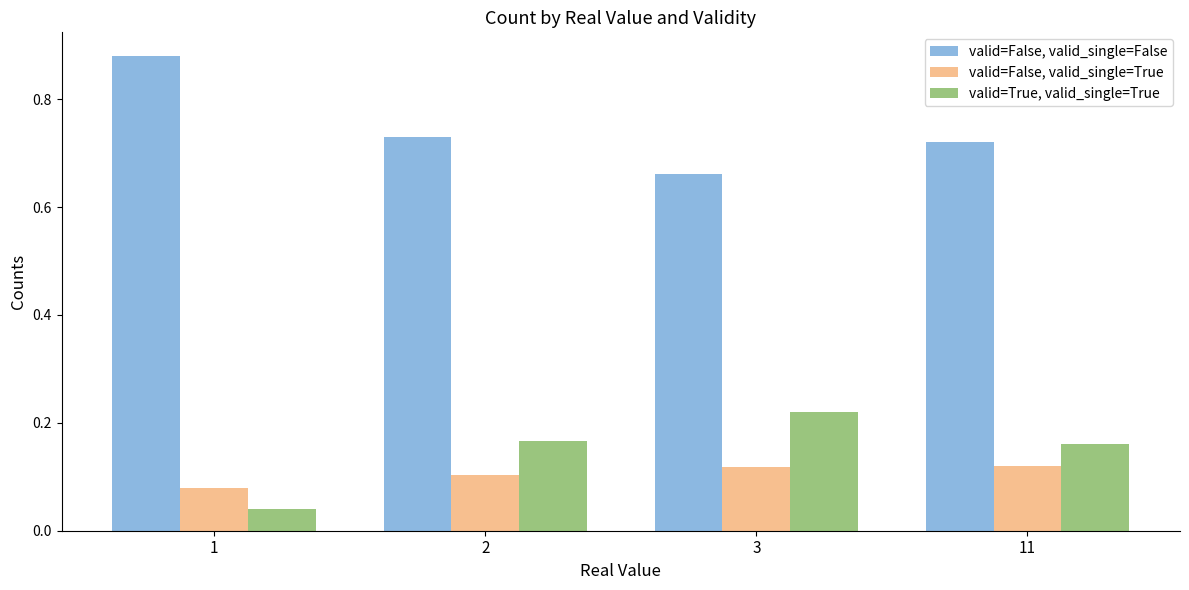

What is the sum of the valid=False, valid_single=False values at 3 and 11?

1.4